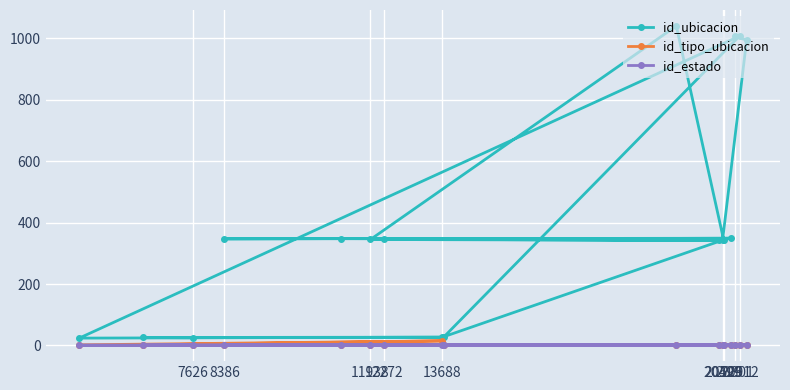

Read the id_estado value at 13688.

1